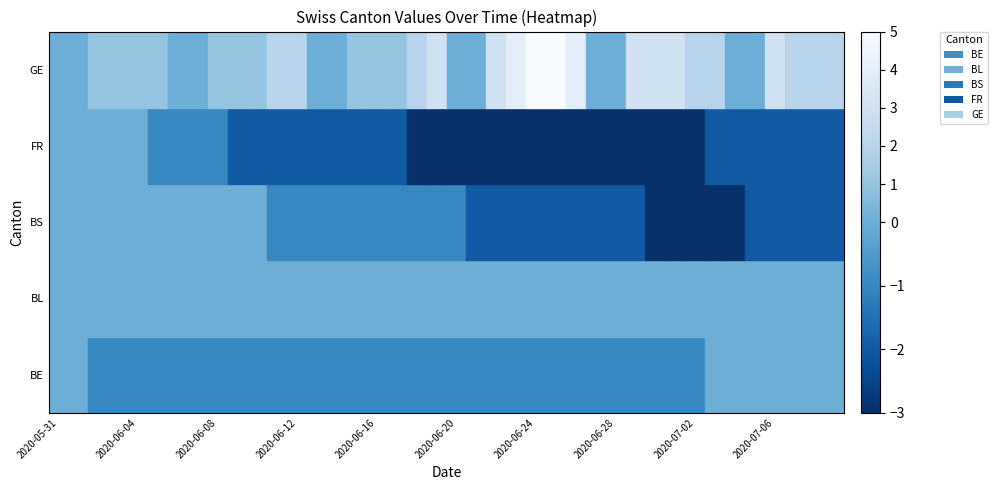

What is the sum of all FR values?

-81